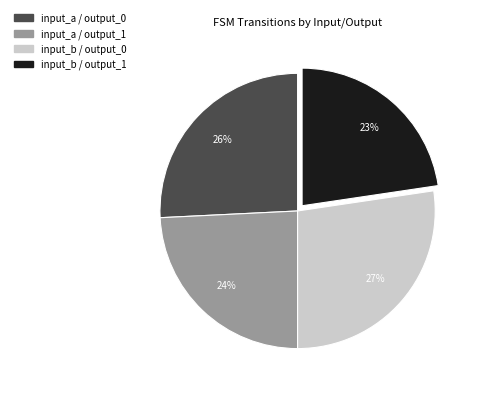

Does input_a / output_0 represent more than half of the total?

No